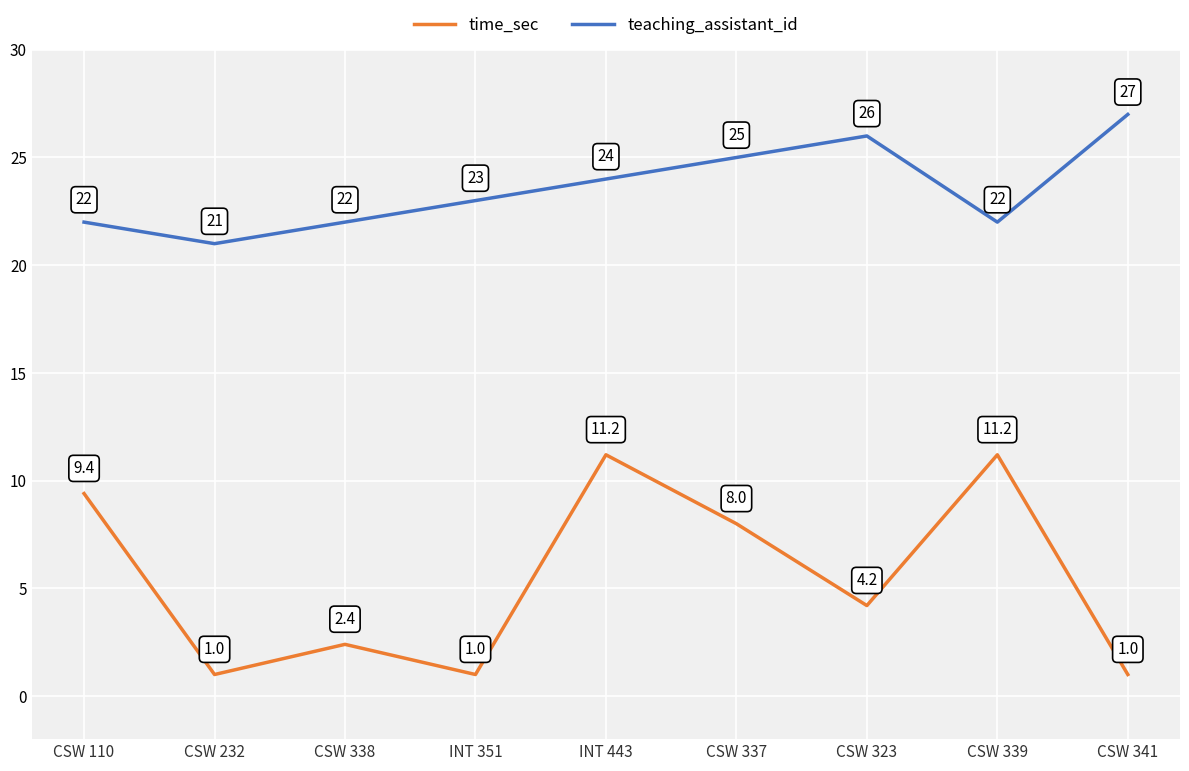

True or false: time_sec and teaching_assistant_id intersect in this chart.

False